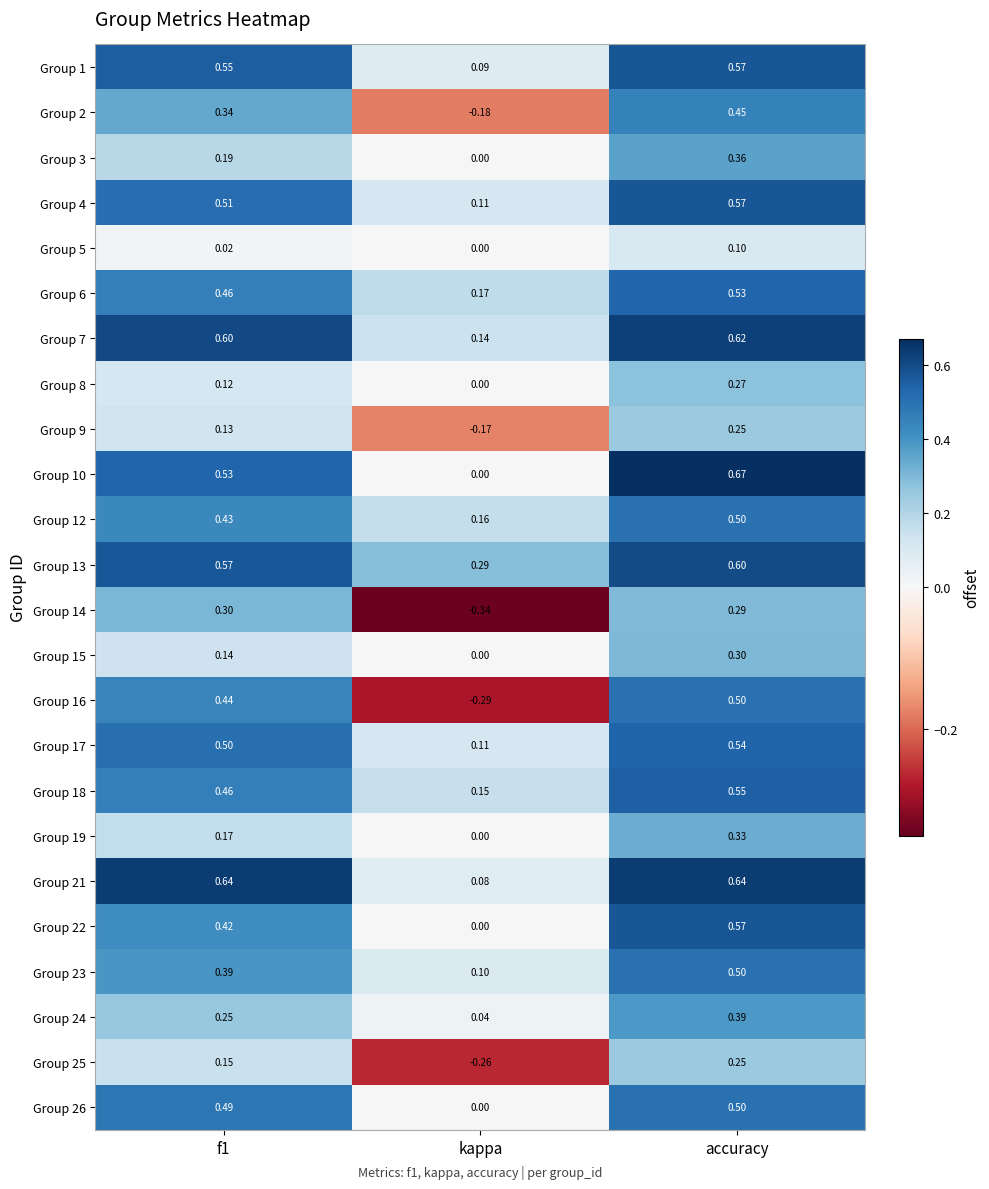

Is the value of Group 3 at kappa greater than the value of Group 9 at kappa?

Yes